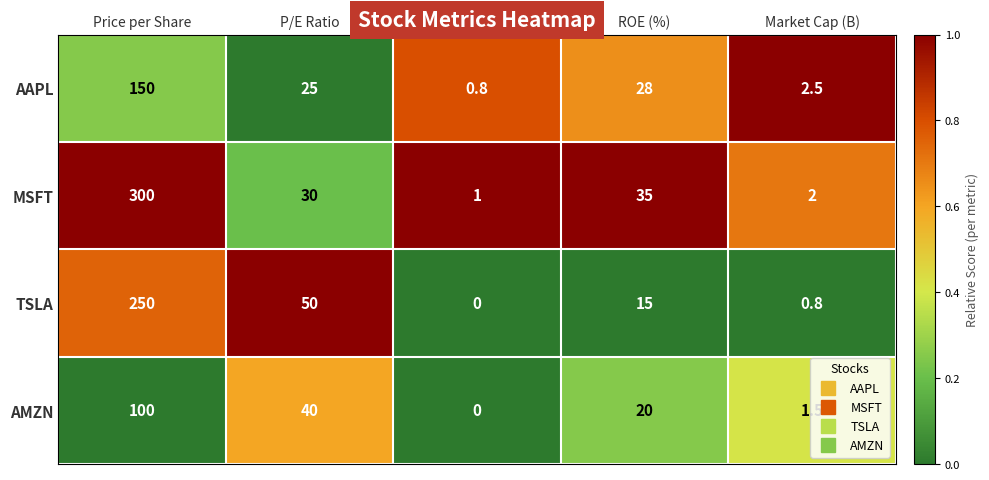

Which series changed the most between ROE (%) and Market Cap (B)?

MSFT